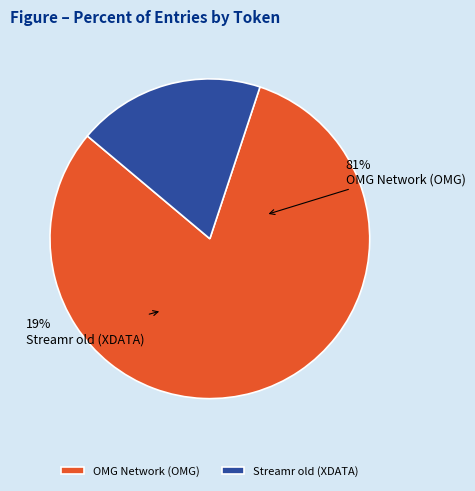

Which slice represents more than half of the pie?

OMG Network (OMG)